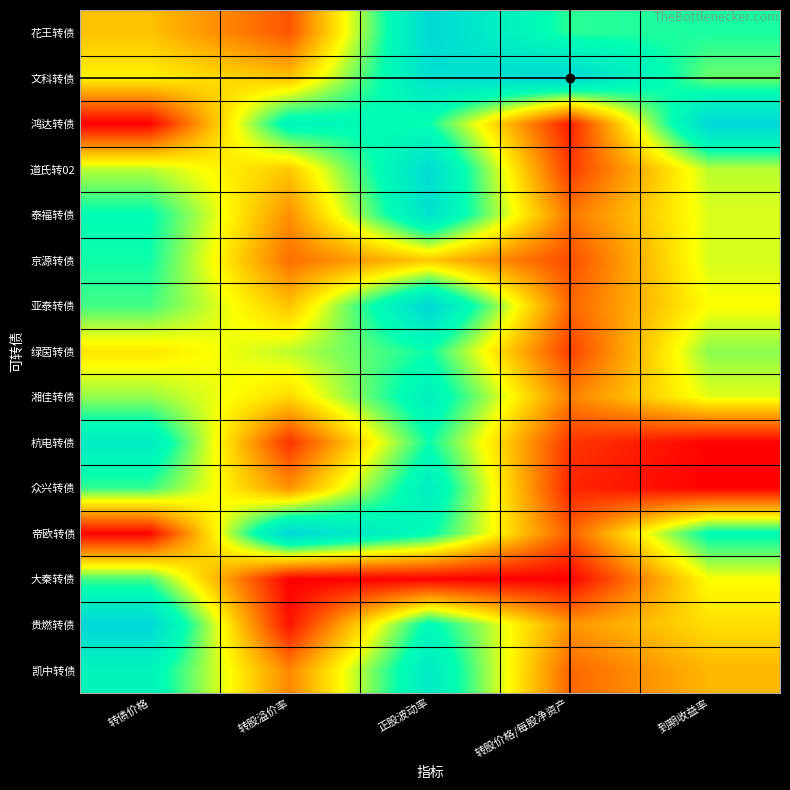

What is the total value across all series at 正股波动率?

11.6